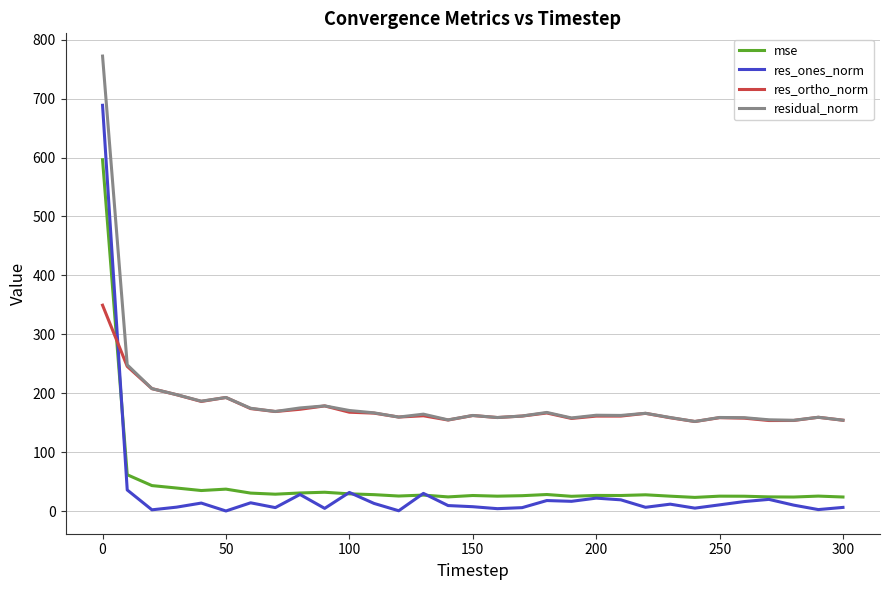

True or false: residual_norm and res_ones_norm cross at least once.

False